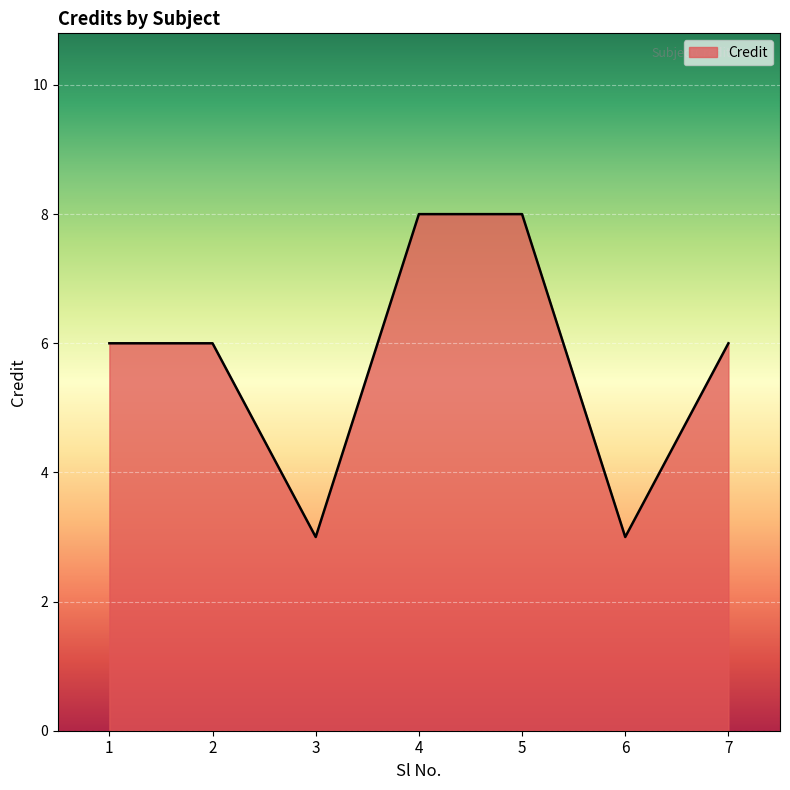

Is it true that the value at 6 is 3?

True